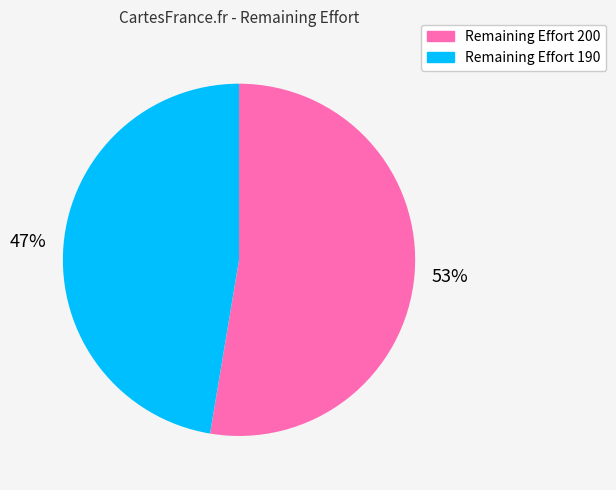

How many slices are in this pie chart?

2